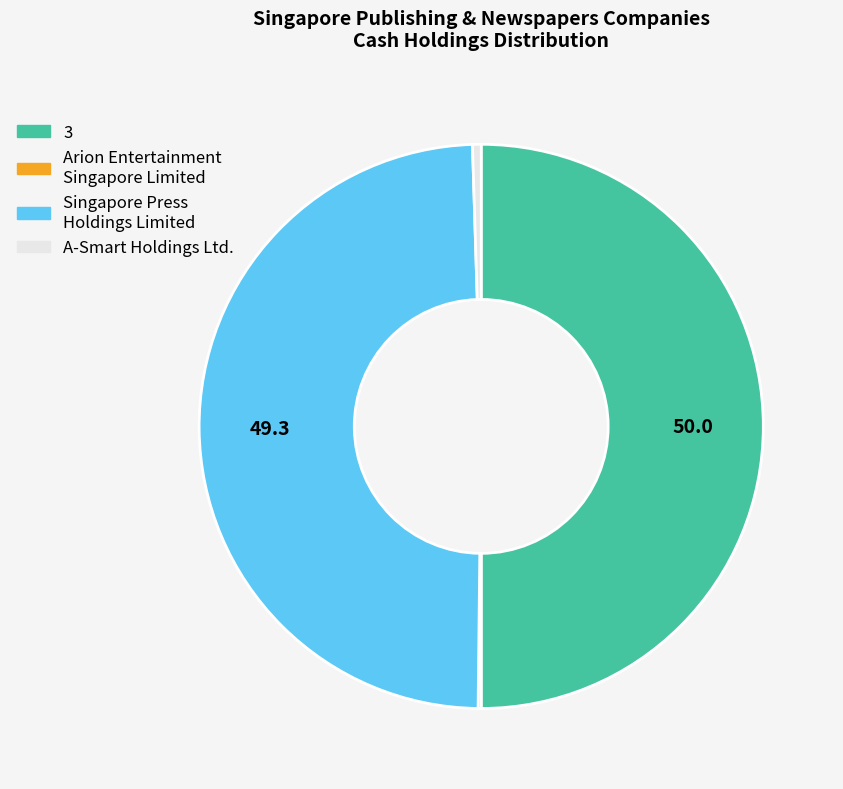

Which slice is the largest?

3